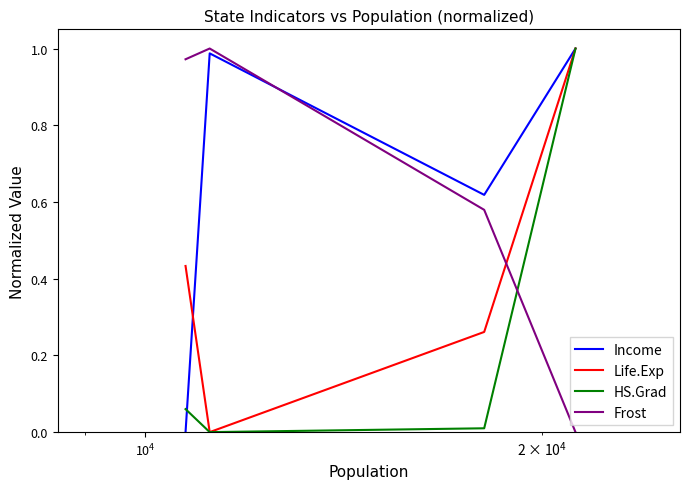

Which series ends up on top after the final intersection of Income and Frost?

Income